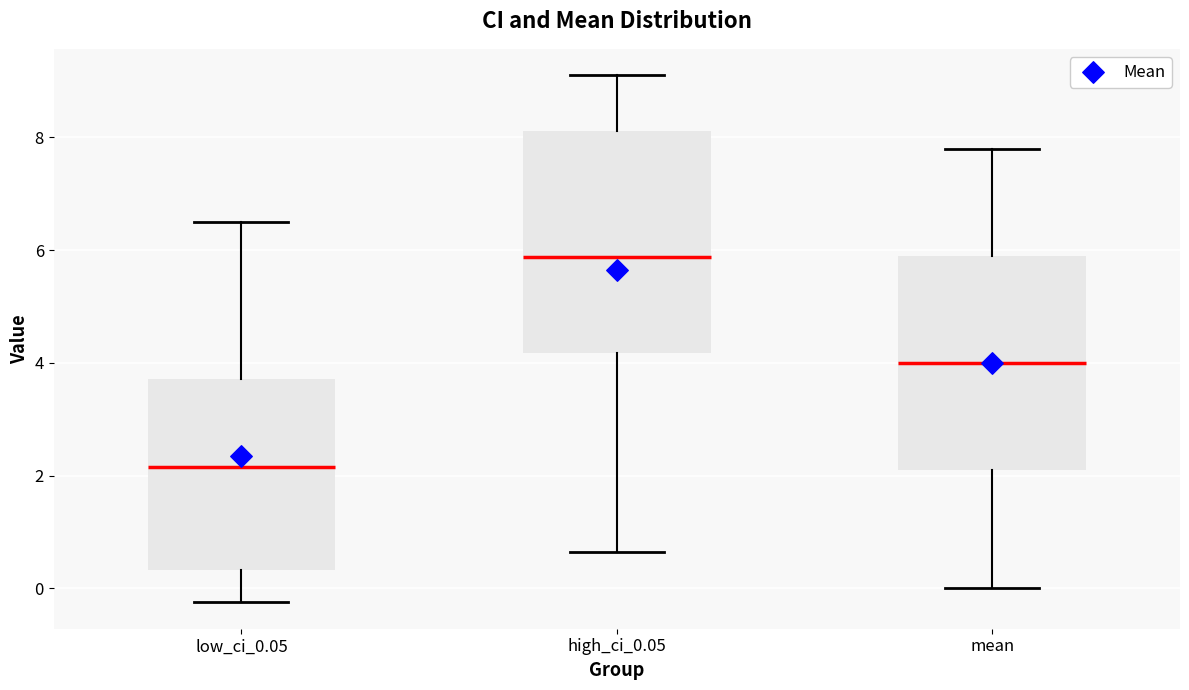

Which box's median line is the lowest?

low_ci_0.05